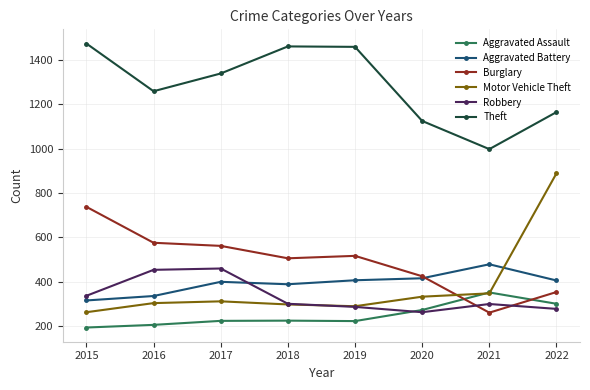

How many values in the Aggravated Assault series are below 225?

4